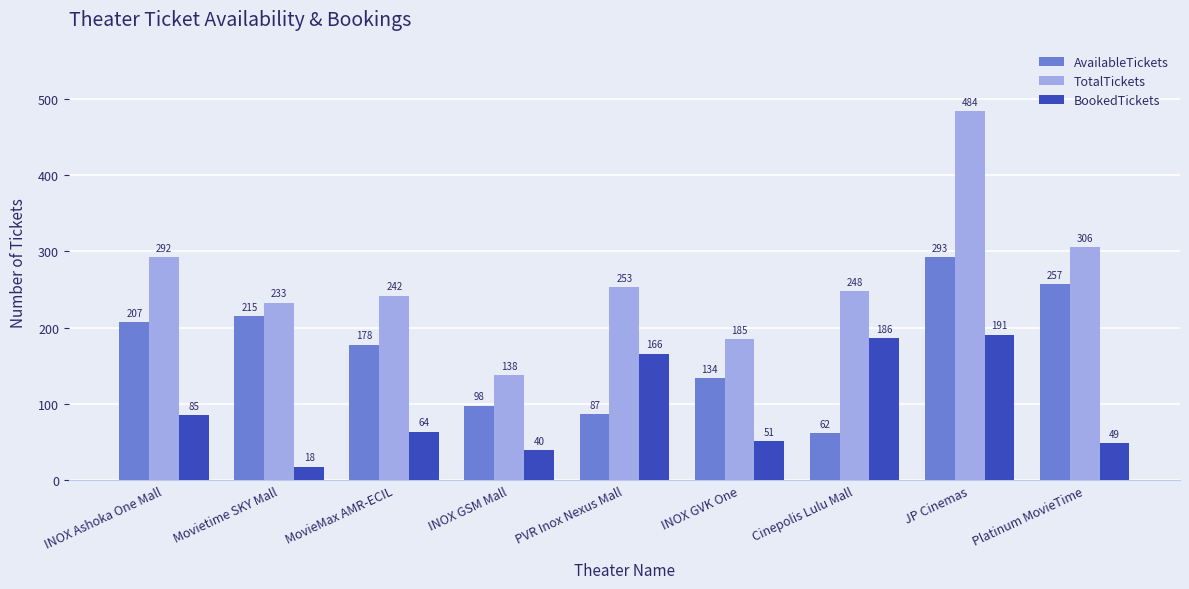

What is the value of the BookedTickets bar at the 1st from the left?

85